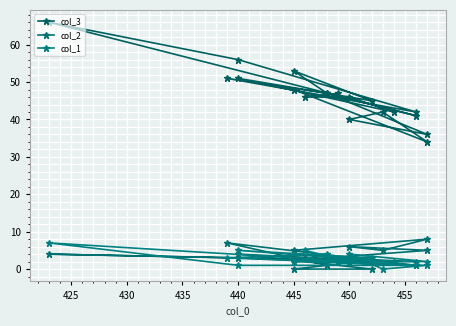

The value of col_3 at 15 is 62. True or false?

False